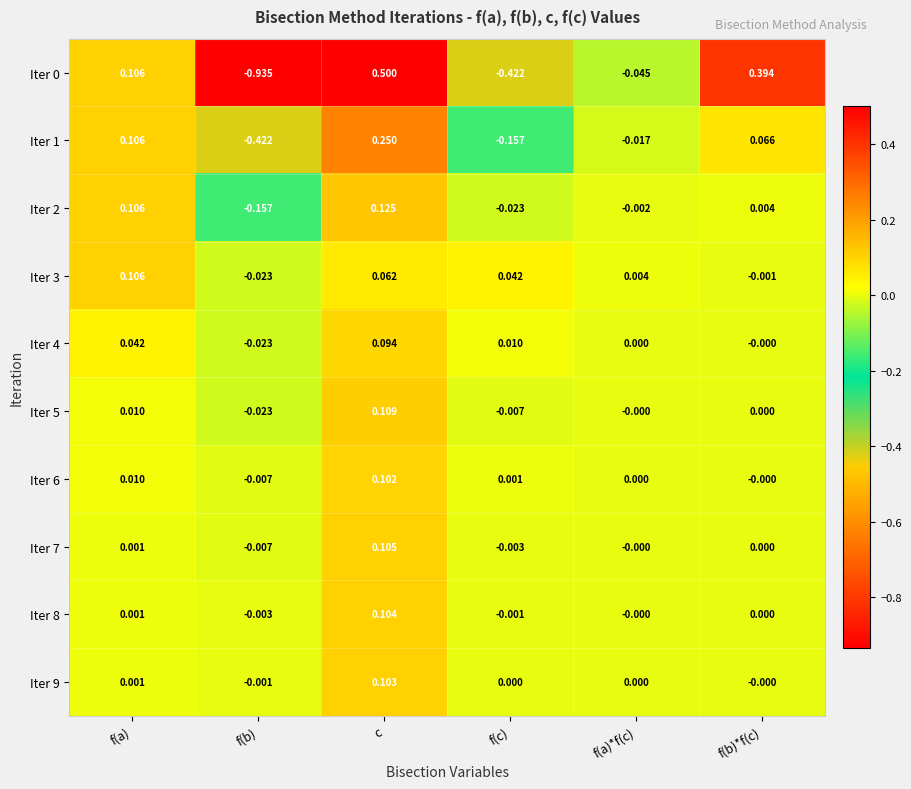

At which label does Iter 1 reach its minimum?

f(b)